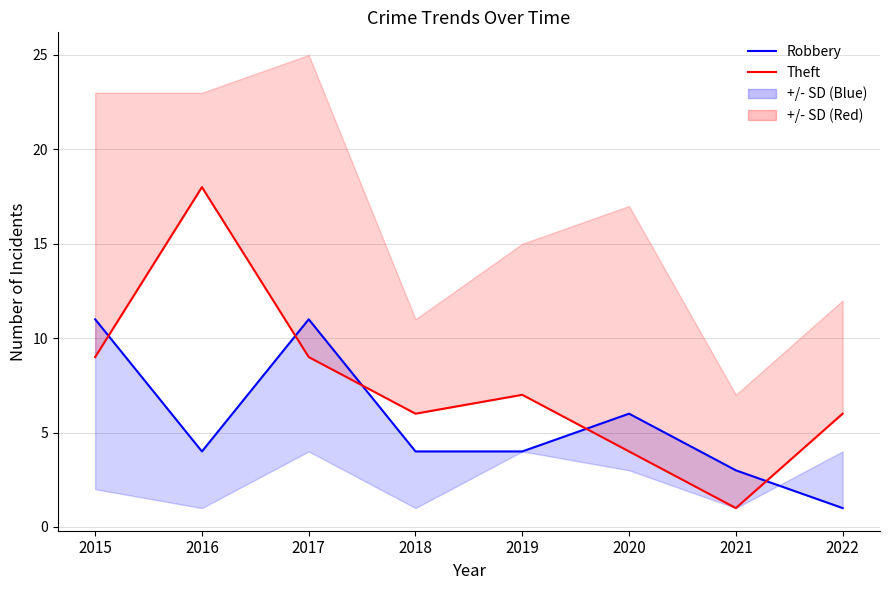

Between 2018 and 2022, which series saw the biggest shift?

Robbery